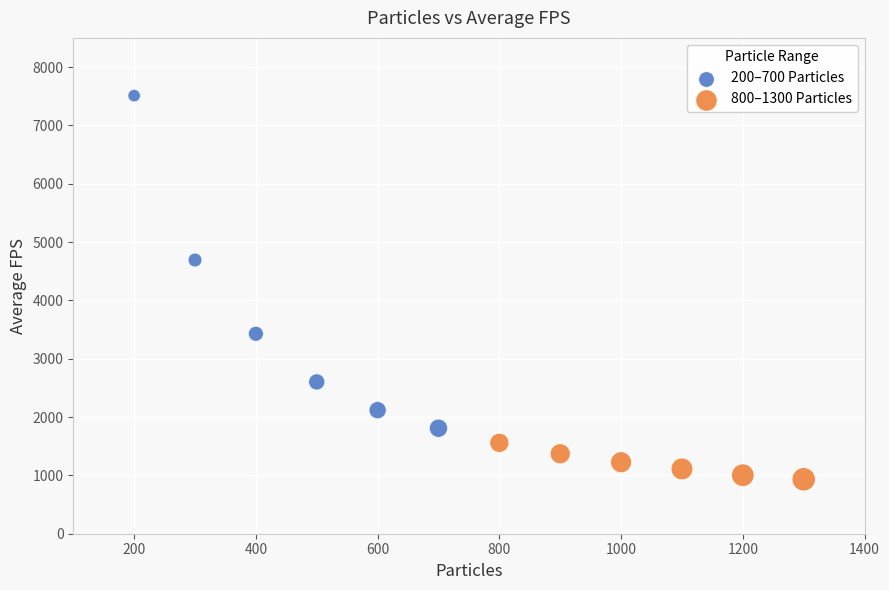

Which series reaches the maximum Y coordinate?

200–700 Particles